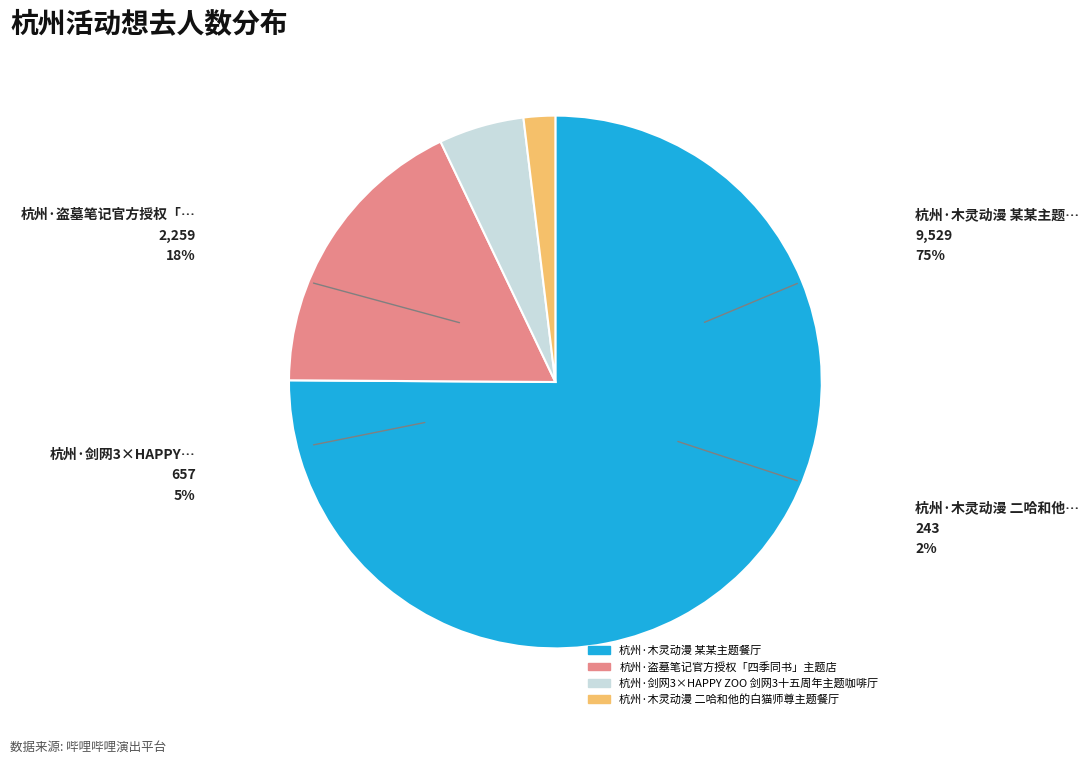

Is there any slice that represents more than half of the pie?

Yes